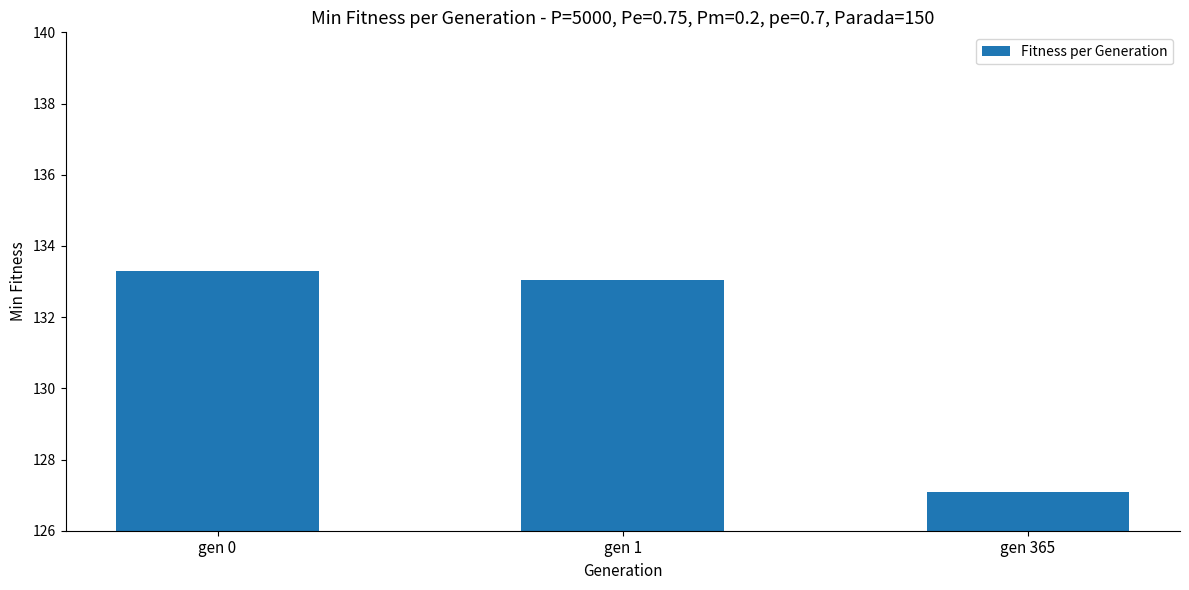

Which category has the highest value across all series?

gen 0